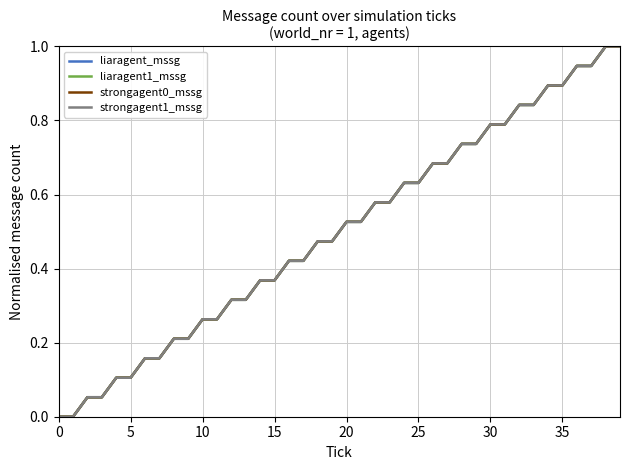

Reading left to right, list all the values displayed in this chart.

liaragent_mssg: 0.0	0.0	0.1	0.1	0.1	0.1	0.2	0.2	0.2	0.2	0.3	0.3	0.3	0.3	0.4	0.4	0.4	0.4	0.5	0.5	0.5	0.5	0.6	0.6	0.6	0.6	0.7	0.7	0.7	0.7	0.8	0.8	0.8	0.8	0.9	0.9	0.9	0.9	1.0	1.0
liaragent1_mssg: 0.0	0.0	0.1	0.1	0.1	0.1	0.2	0.2	0.2	0.2	0.3	0.3	0.3	0.3	0.4	0.4	0.4	0.4	0.5	0.5	0.5	0.5	0.6	0.6	0.6	0.6	0.7	0.7	0.7	0.7	0.8	0.8	0.8	0.8	0.9	0.9	0.9	0.9	1.0	1.0
strongagent0_mssg: 0.0	0.0	0.1	0.1	0.1	0.1	0.2	0.2	0.2	0.2	0.3	0.3	0.3	0.3	0.4	0.4	0.4	0.4	0.5	0.5	0.5	0.5	0.6	0.6	0.6	0.6	0.7	0.7	0.7	0.7	0.8	0.8	0.8	0.8	0.9	0.9	0.9	0.9	1.0	1.0
strongagent1_mssg: 0.0	0.0	0.1	0.1	0.1	0.1	0.2	0.2	0.2	0.2	0.3	0.3	0.3	0.3	0.4	0.4	0.4	0.4	0.5	0.5	0.5	0.5	0.6	0.6	0.6	0.6	0.7	0.7	0.7	0.7	0.8	0.8	0.8	0.8	0.9	0.9	0.9	0.9	1.0	1.0